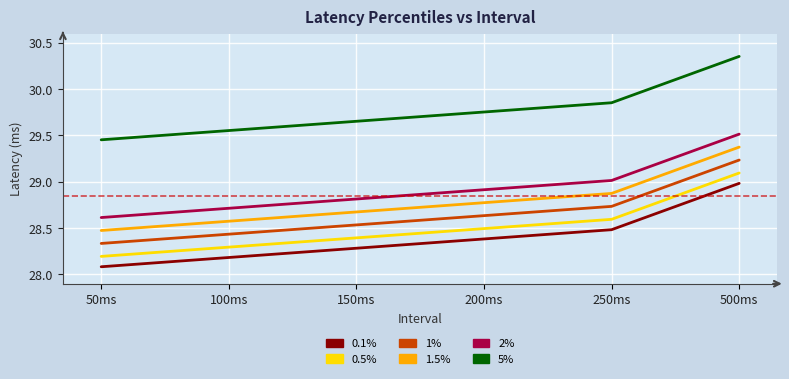

What position from the left is 50ms?

1